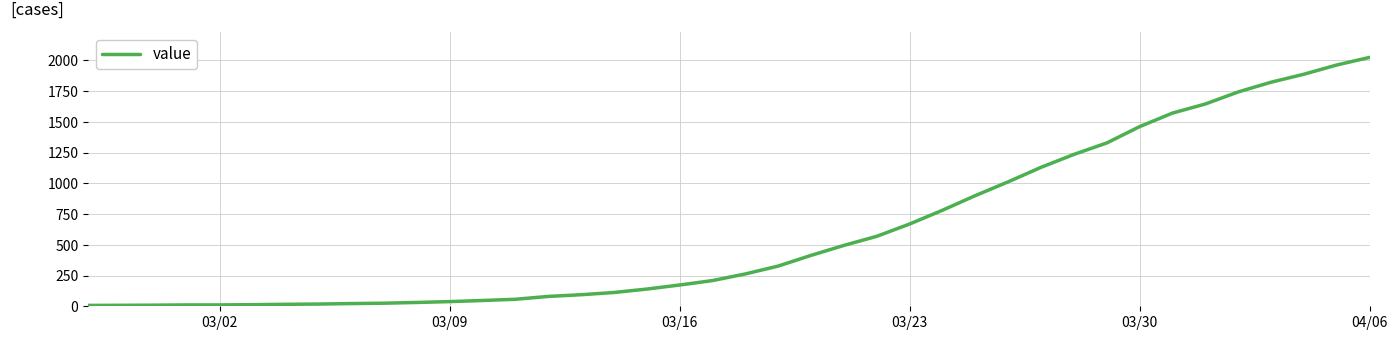

What is the maximum value shown in the chart?

2024